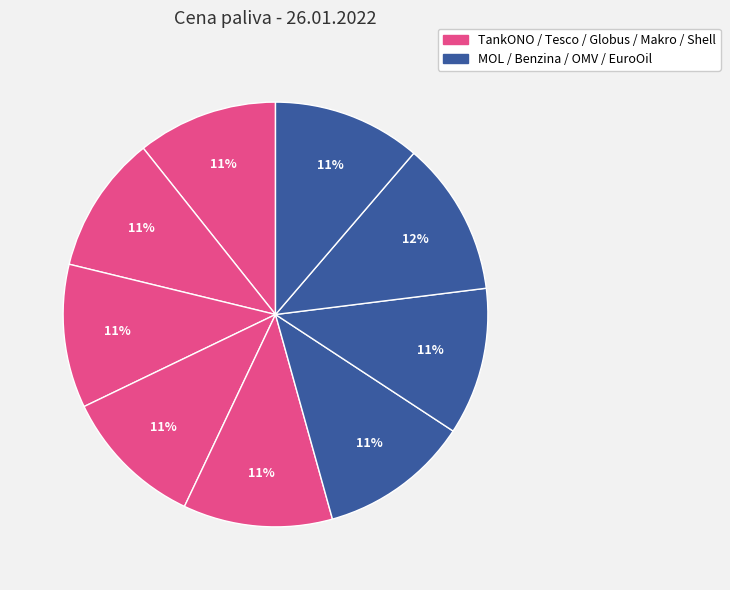

How many segments does this pie chart have?

9